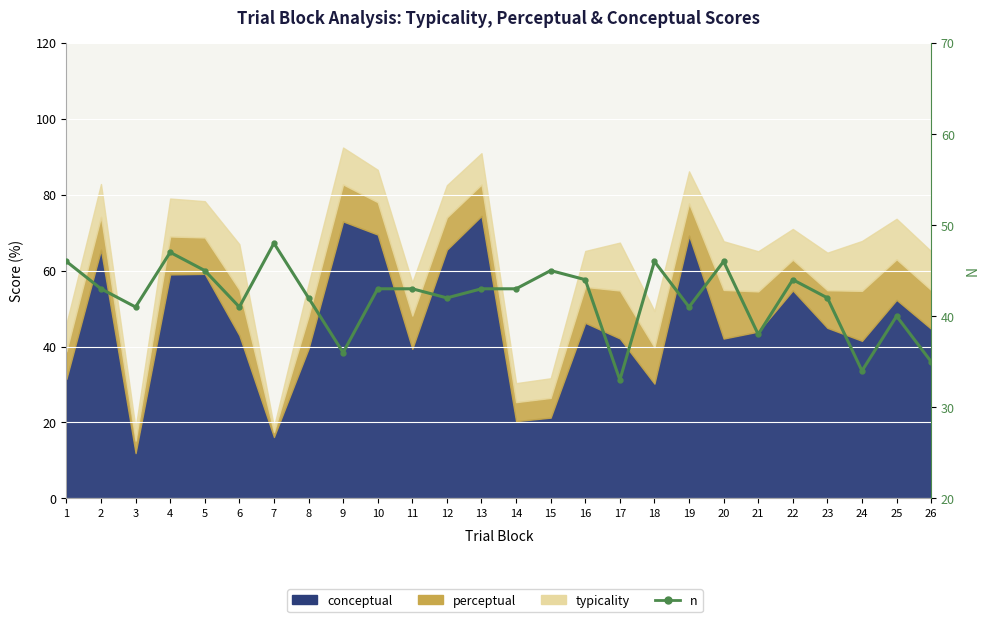

What is the difference between the maximum and second lowest values?

14